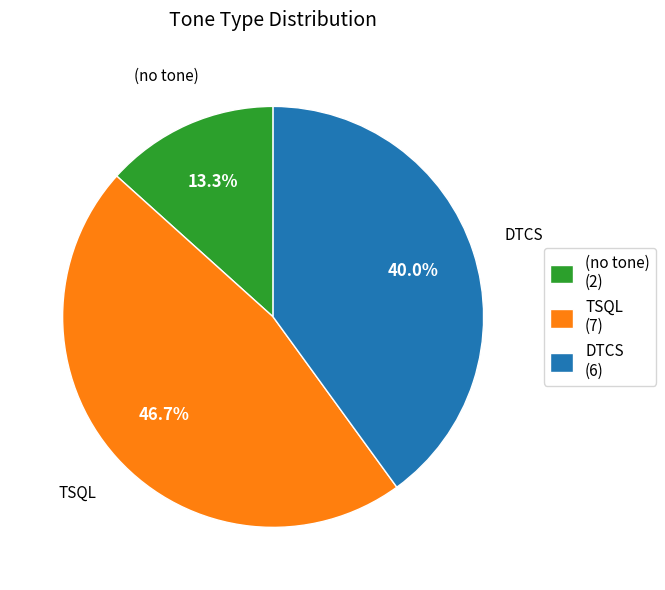

Combined, do TSQL (7) and (no tone) (2) account for over 50%?

Yes